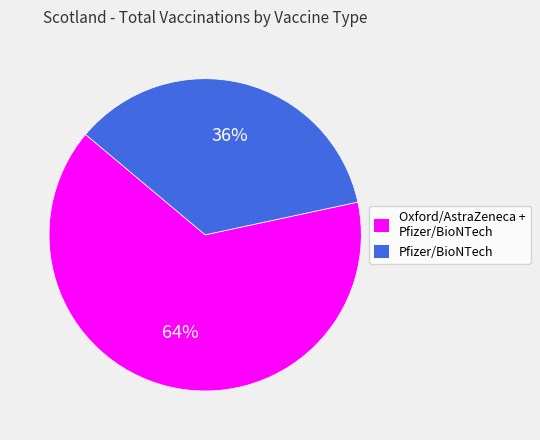

To the nearest percent, what is the average slice percentage?

50%